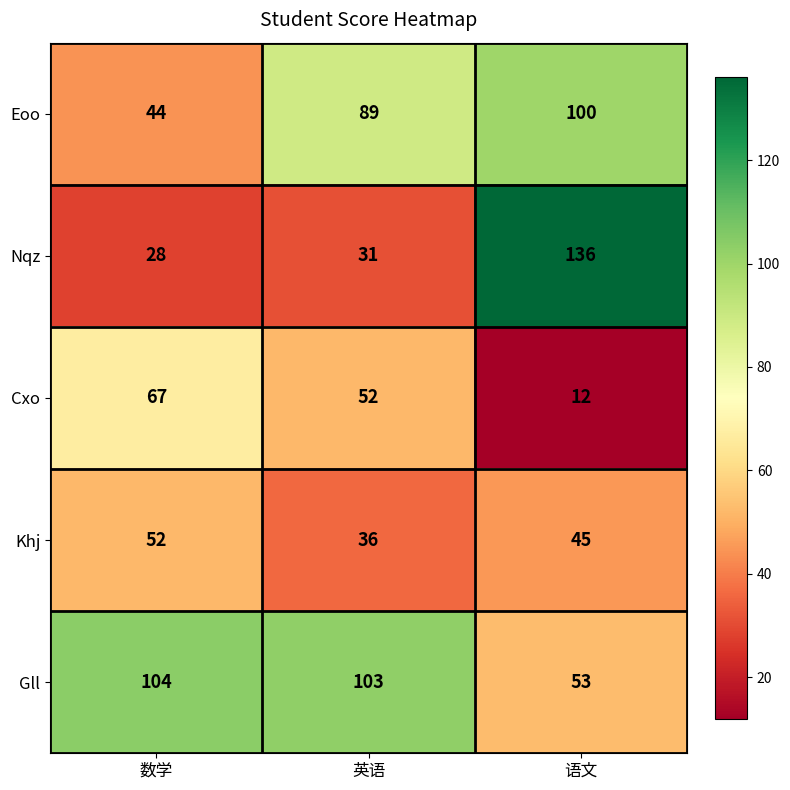

At which label does Cxo first exceed 52?

数学